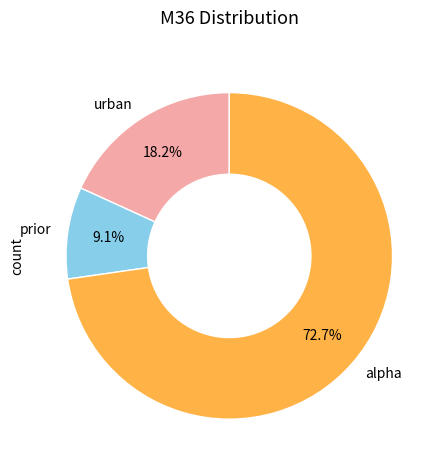

What is the majority slice?

alpha